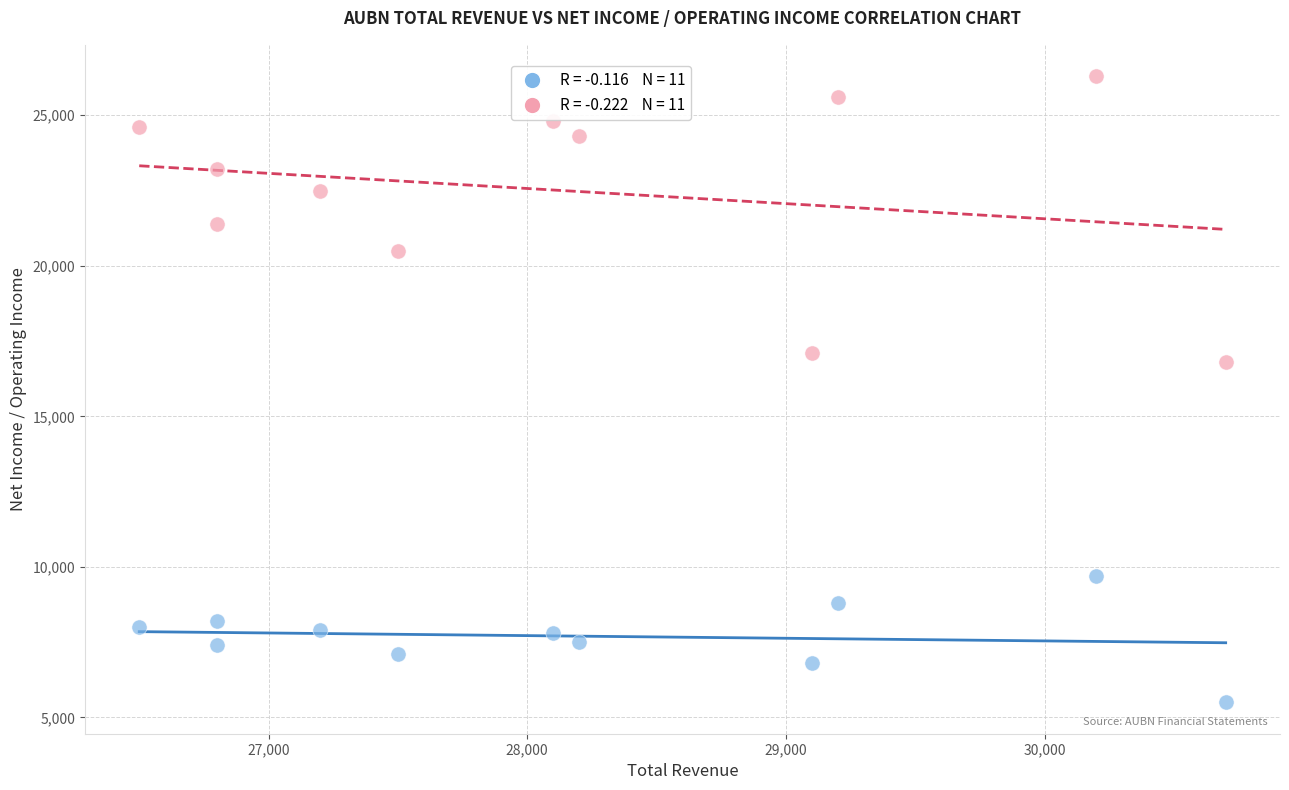

Across all data points, what is the range of X values (max minus min)?

4200